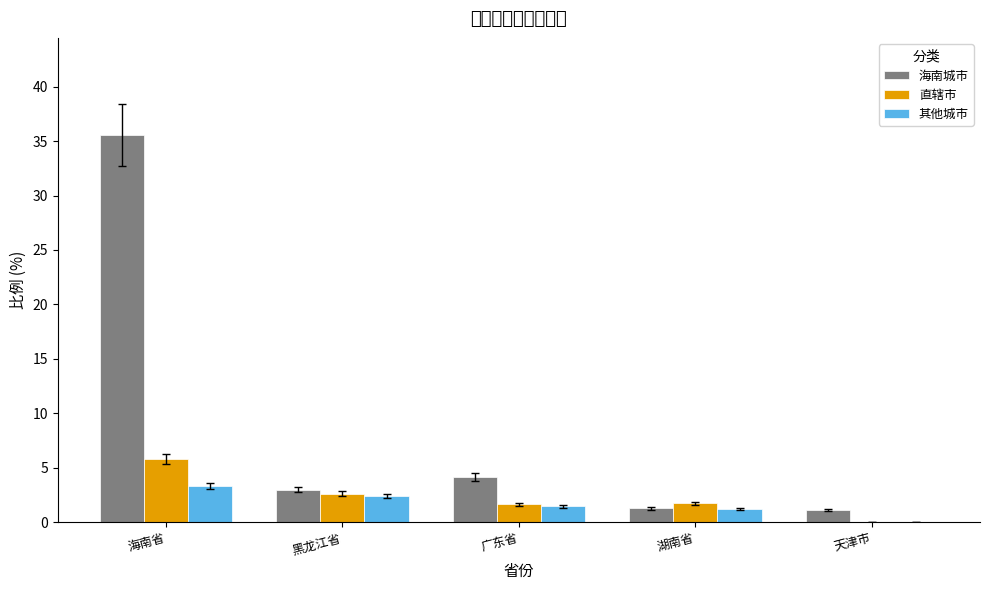

True or false: 其他城市 has a value of 2.4 at 黑龙江省.

True